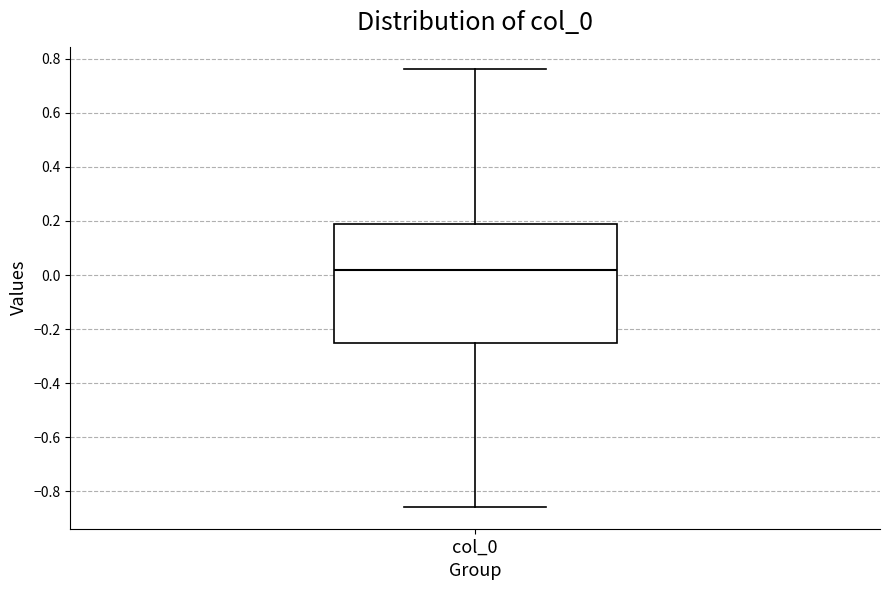

Transcribe this box plot: give where the median line is, the range the box spans, and where the two whiskers end, as read against the y-axis. The values are not printed on the chart, so give them approximately, as read against the axis.

median 0.02, box -0.26 to 0.18, whiskers -0.86 to 0.76